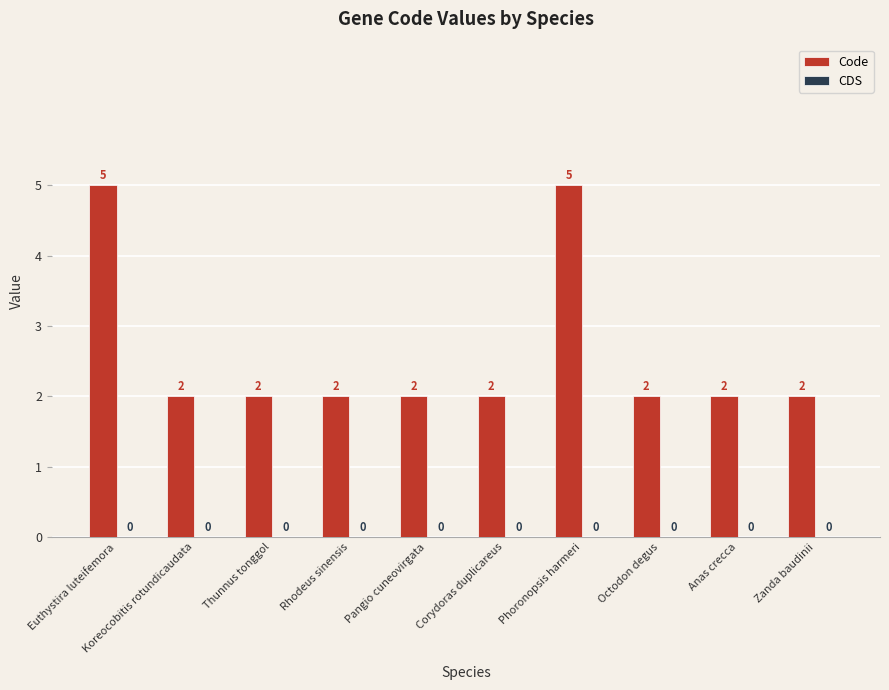

What is the greatest value displayed?

5